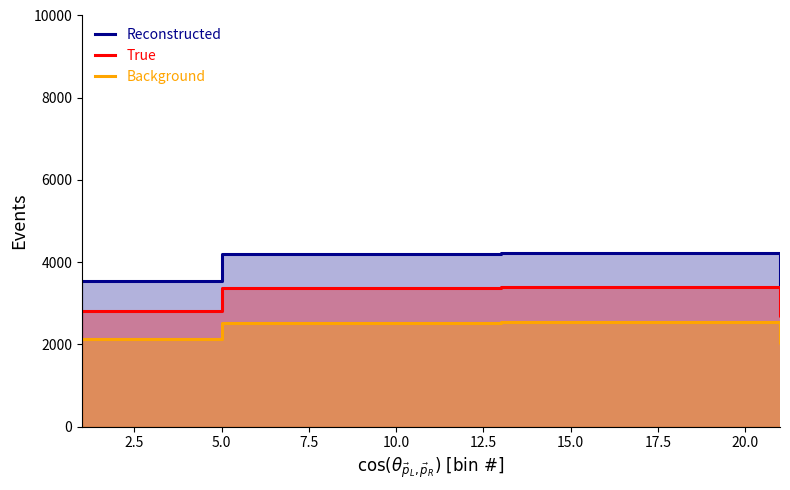

What is the label of the 19th point from the right?

2.5